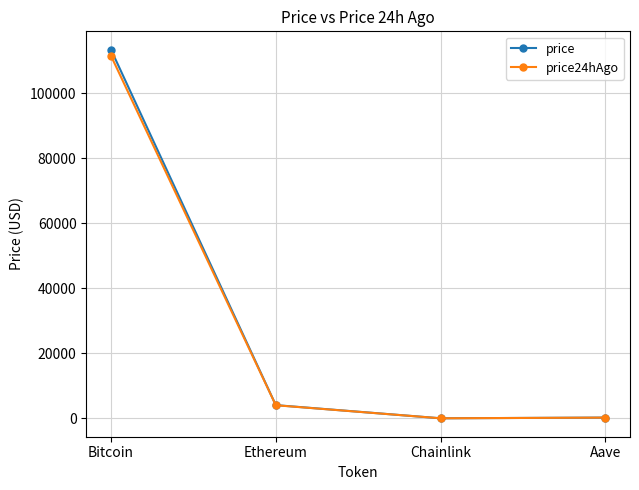

Is it true that price equals 113442.0 at Bitcoin?

True